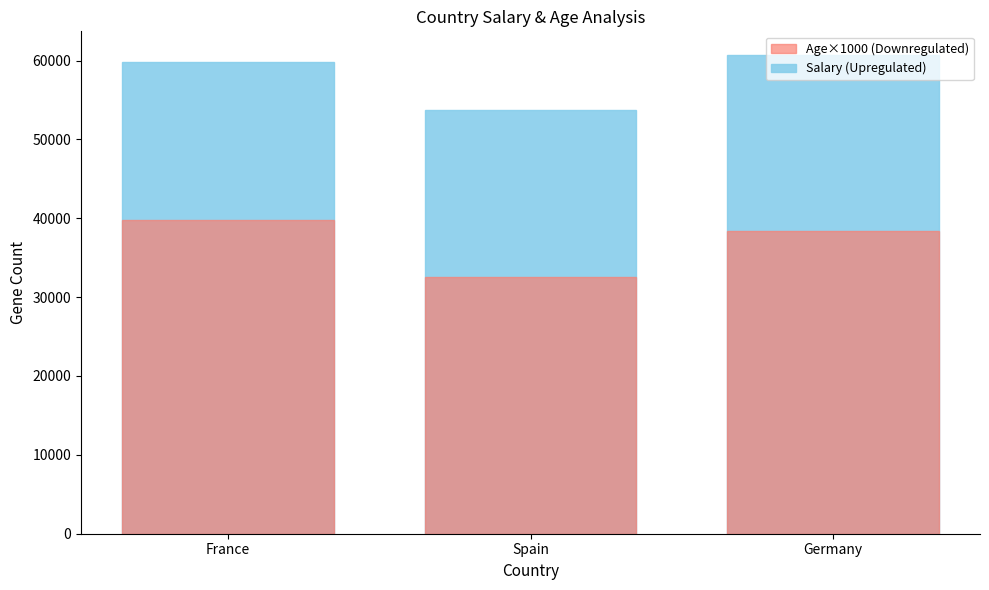

How many bars are there in each group?

2